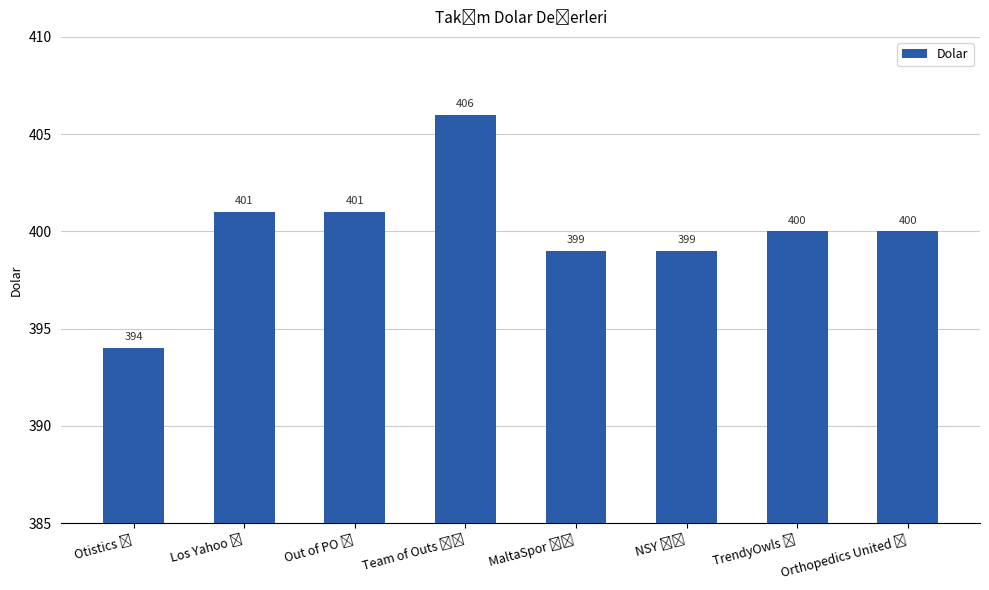

What is the smallest value displayed?

394